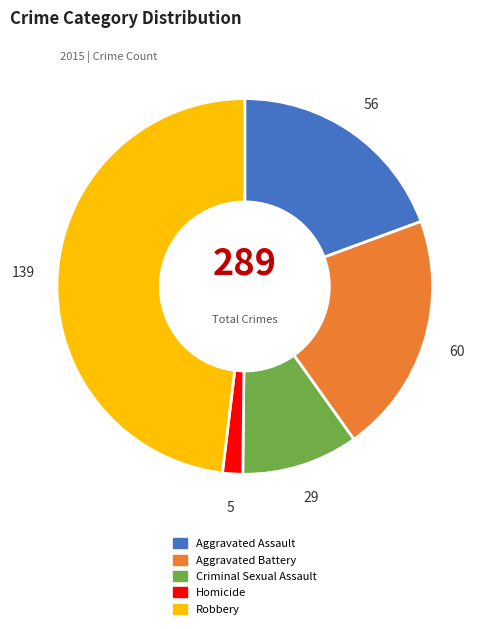

True or false: Criminal Sexual Assault accounts for 3% of the total.

False